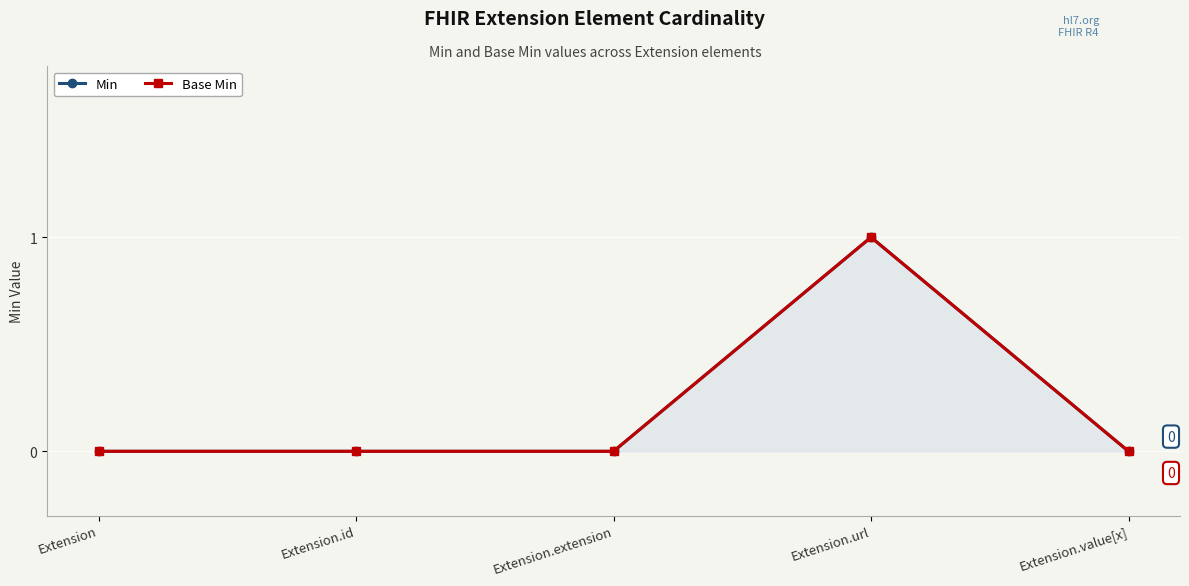

List the labels in order of Base Min value, smallest first.

Extension, Extension.id, Extension.extension, Extension.value[x], Extension.url